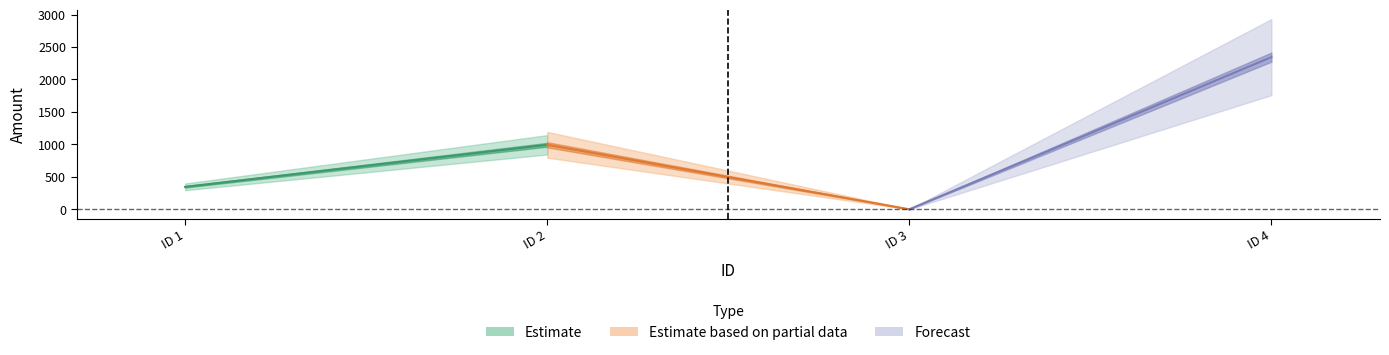

At which category does the chart reach its minimum across all series?

3